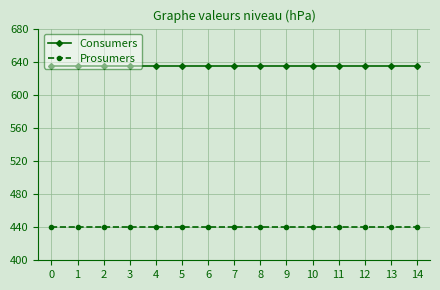

What is the value of the Prosumers point at the 14th from the left?

440